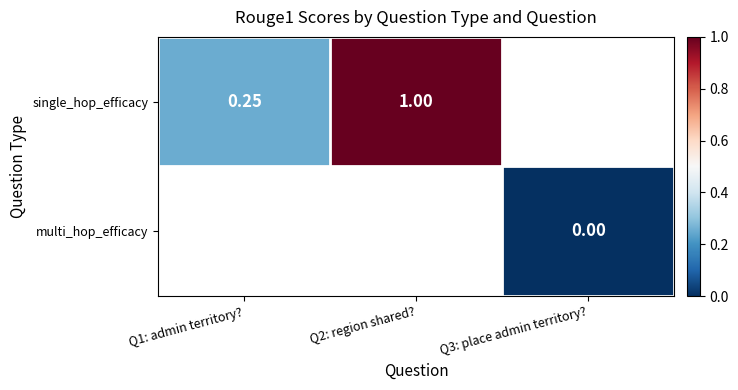

Is the value of single_hop_efficacy at Q2: region shared? greater than the value of multi_hop_efficacy at Q3: place admin territory??

Yes